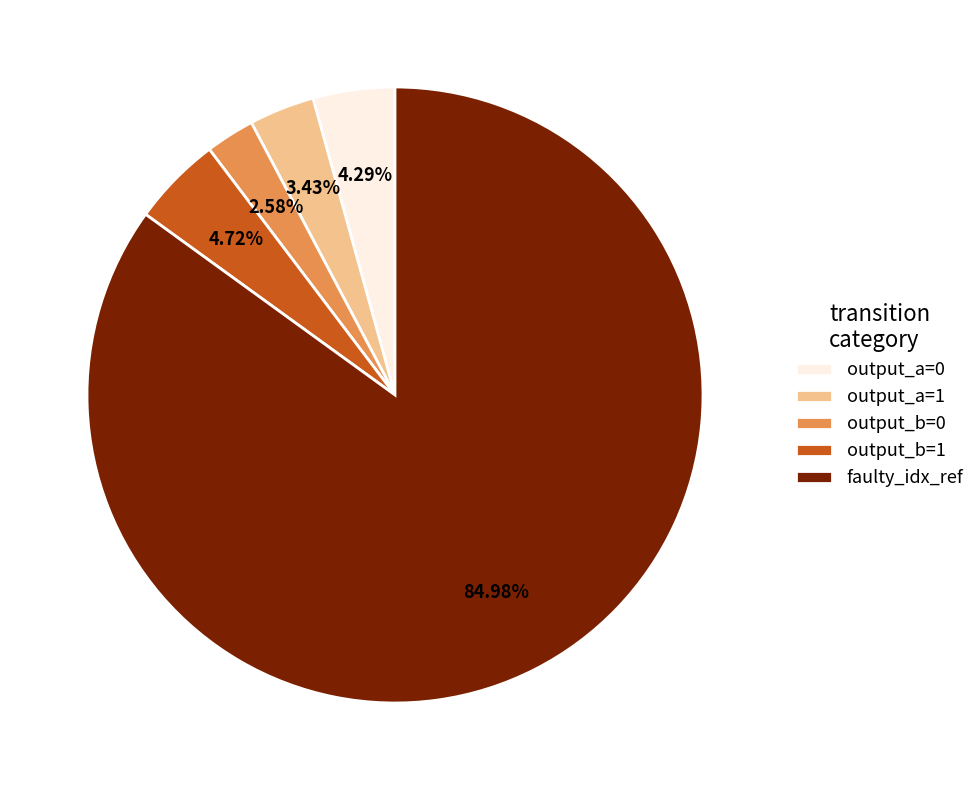

Count the number of slices in the pie.

5